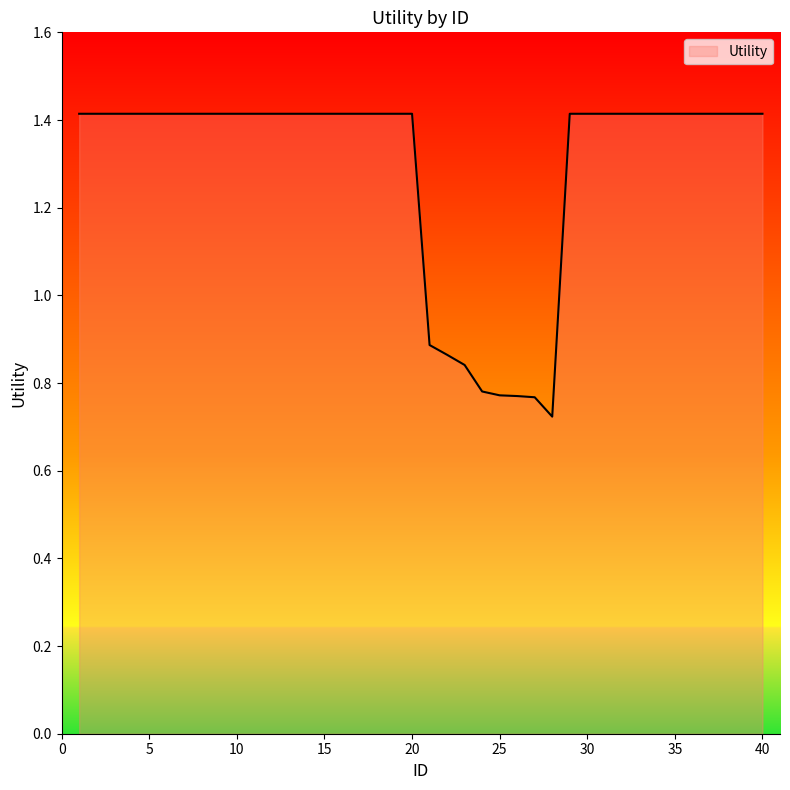

What is the greatest value displayed?

1.4